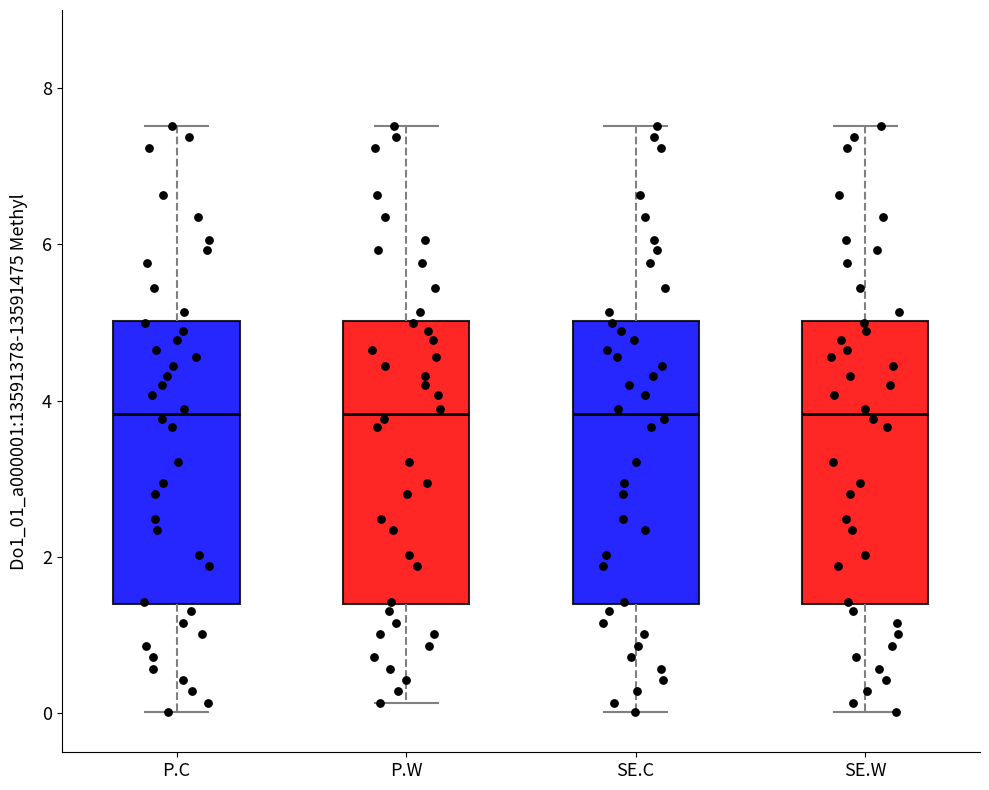

Where is the lower edge of the box for SE.W on the y-axis? The values are not printed on the chart, so give them approximately, as read against the axis.

1.4